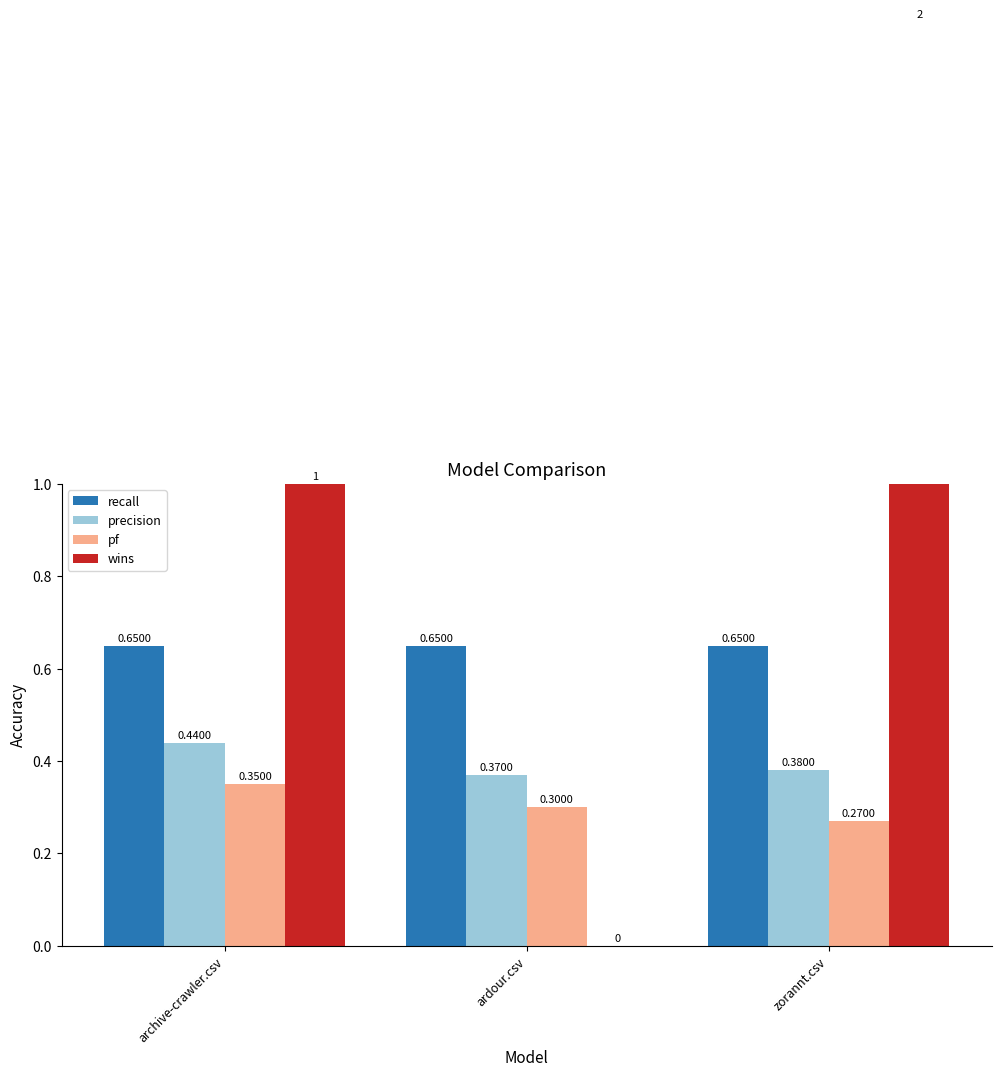

Rank the series by their maximum value, from highest to lowest.

wins, recall, precision, pf